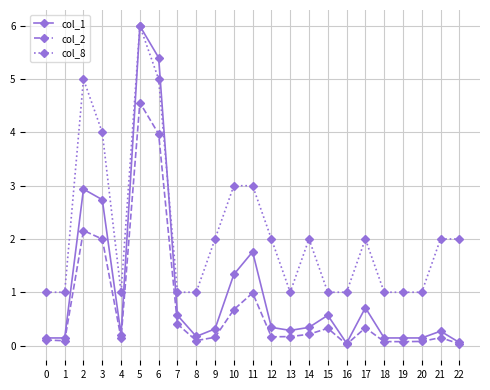

What is the total value across all series at 14?

2.6